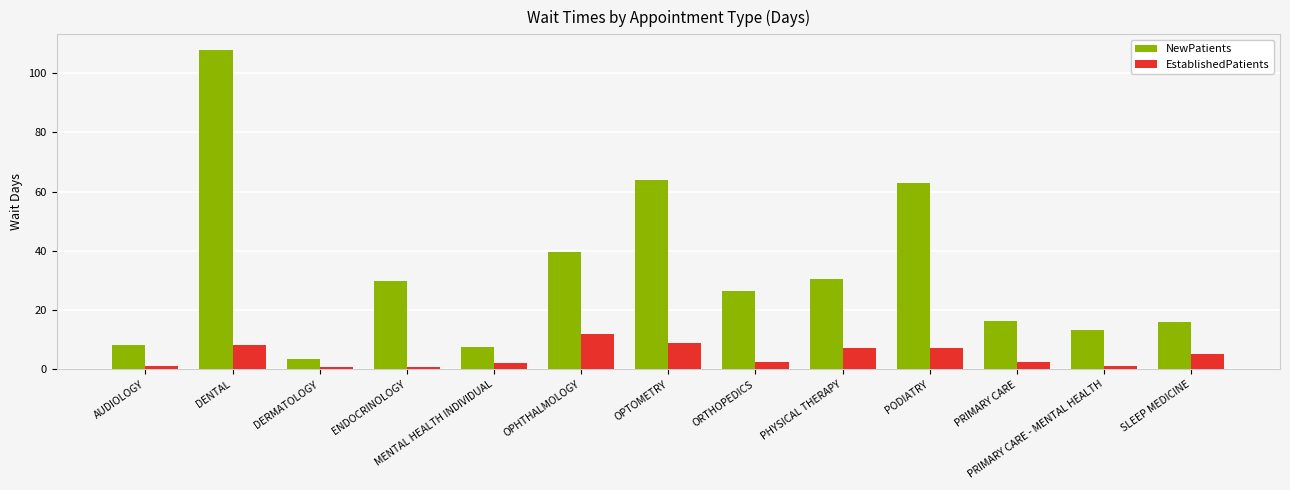

True or false: EstablishedPatients has a value of 16.5 at OPHTHALMOLOGY.

False